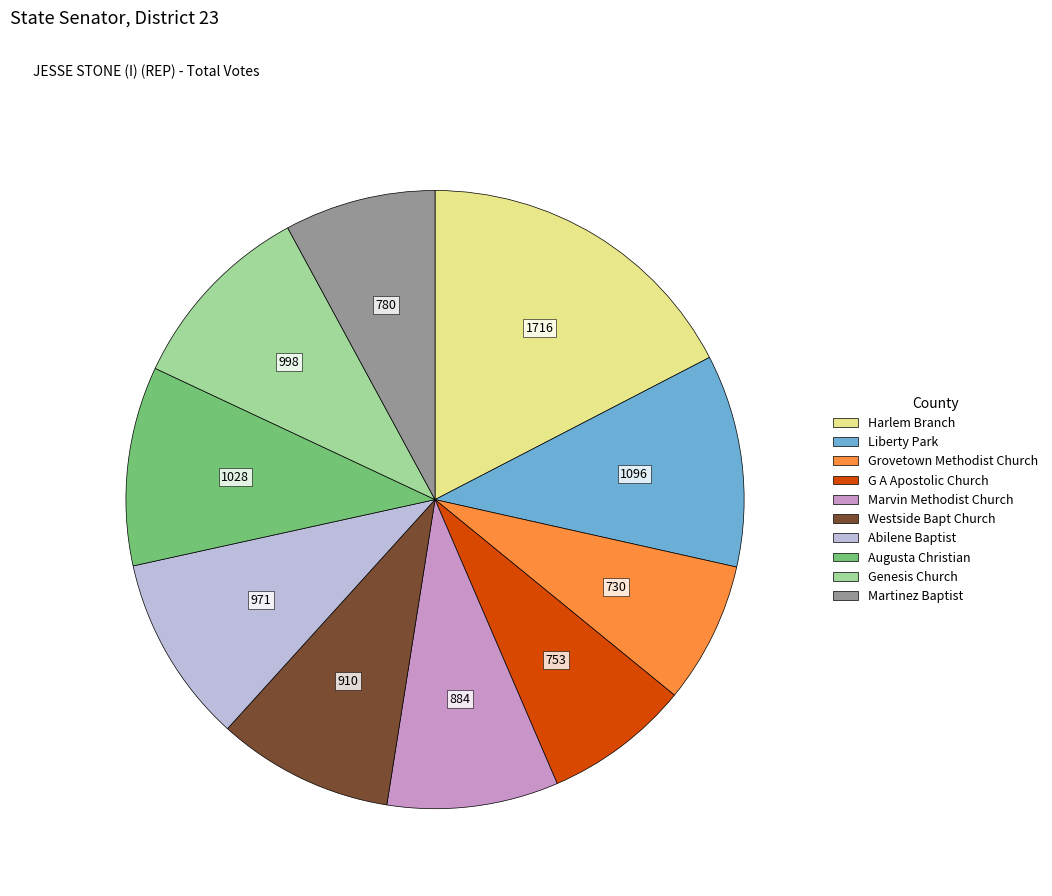

How many segments does this pie chart have?

10